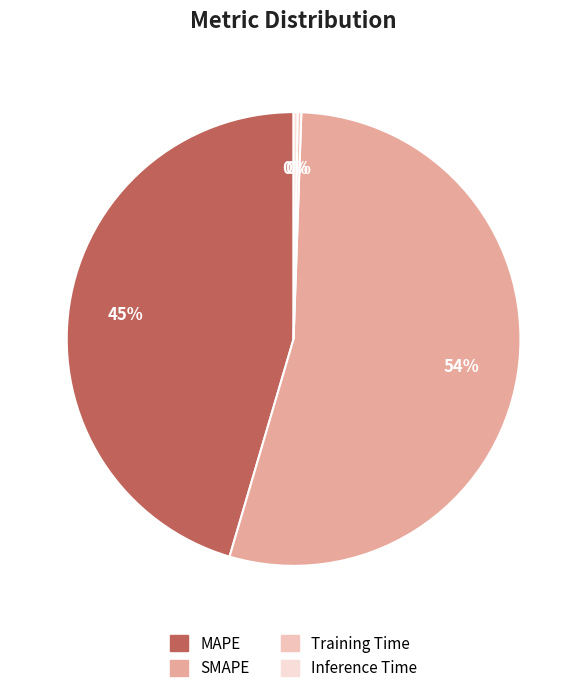

Count the number of slices in the pie.

4